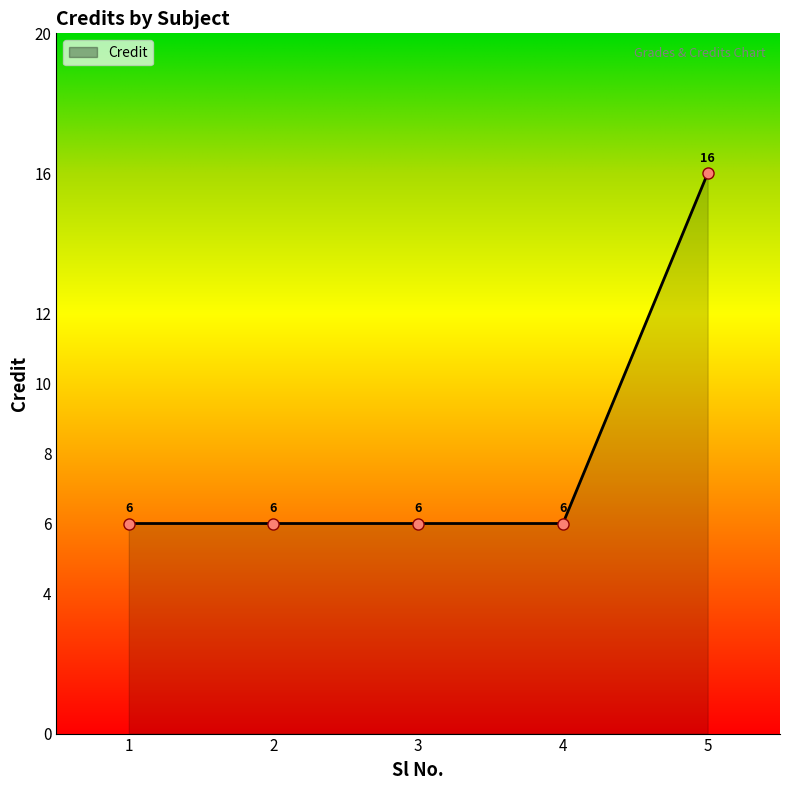

True or false: there are more than 1 points higher than both neighbors.

False